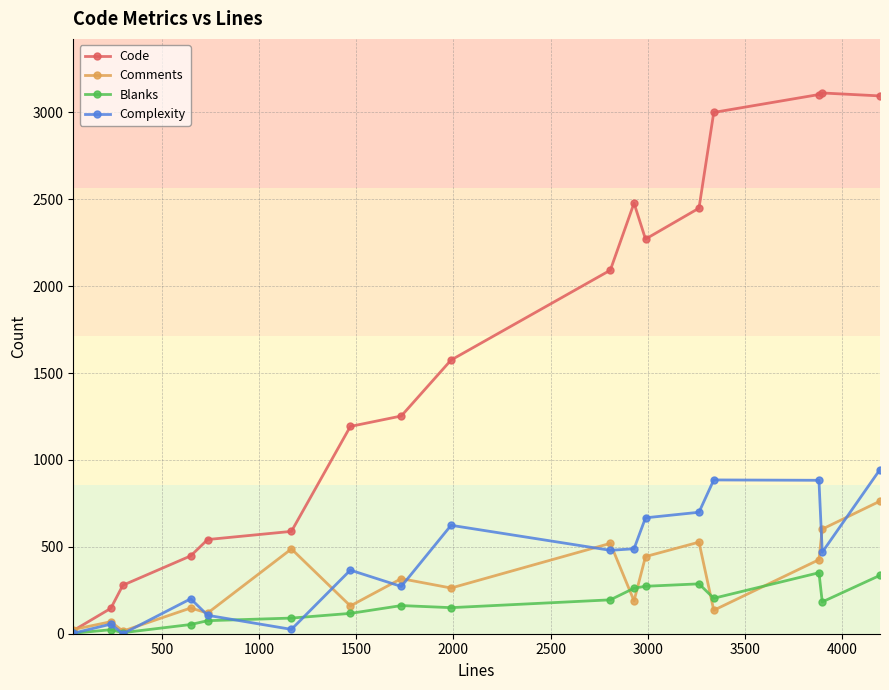

Which series has the largest range (max minus min)?

Code